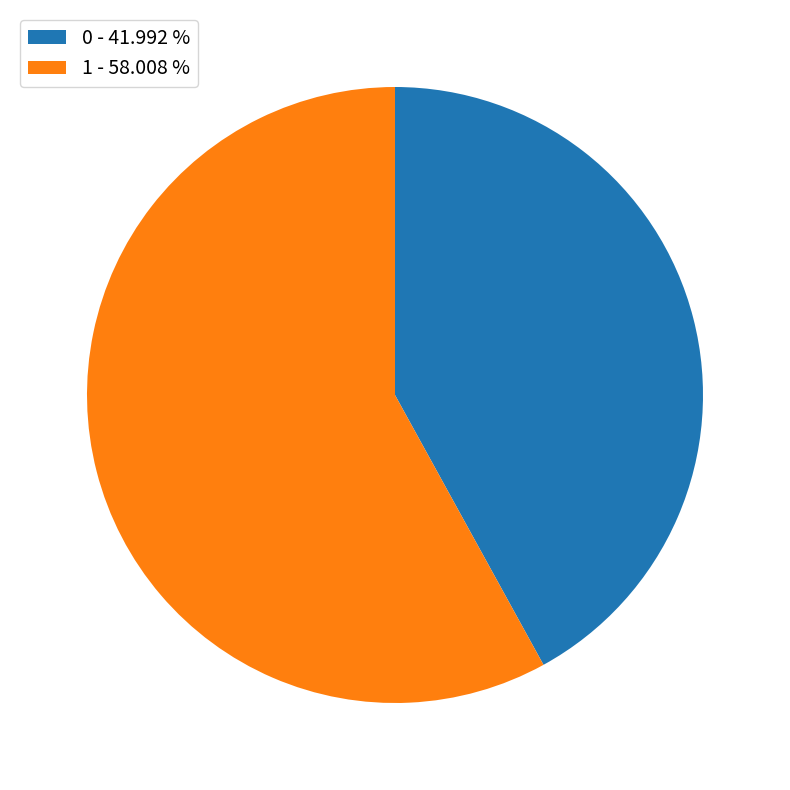

Count the number of slices in the pie.

2